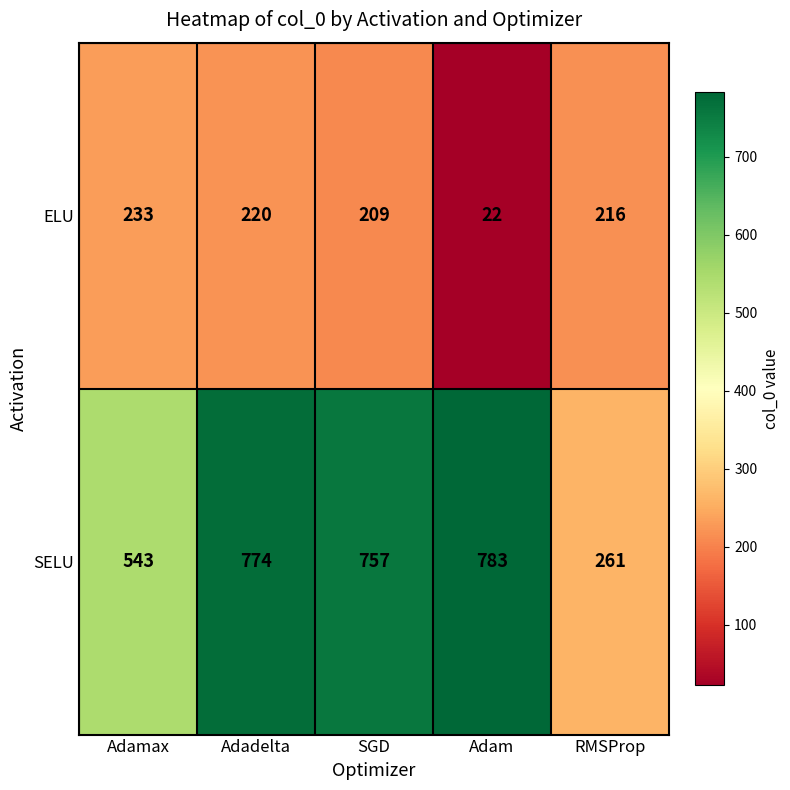

What is the spread (max minus min) of values at Adam?

761